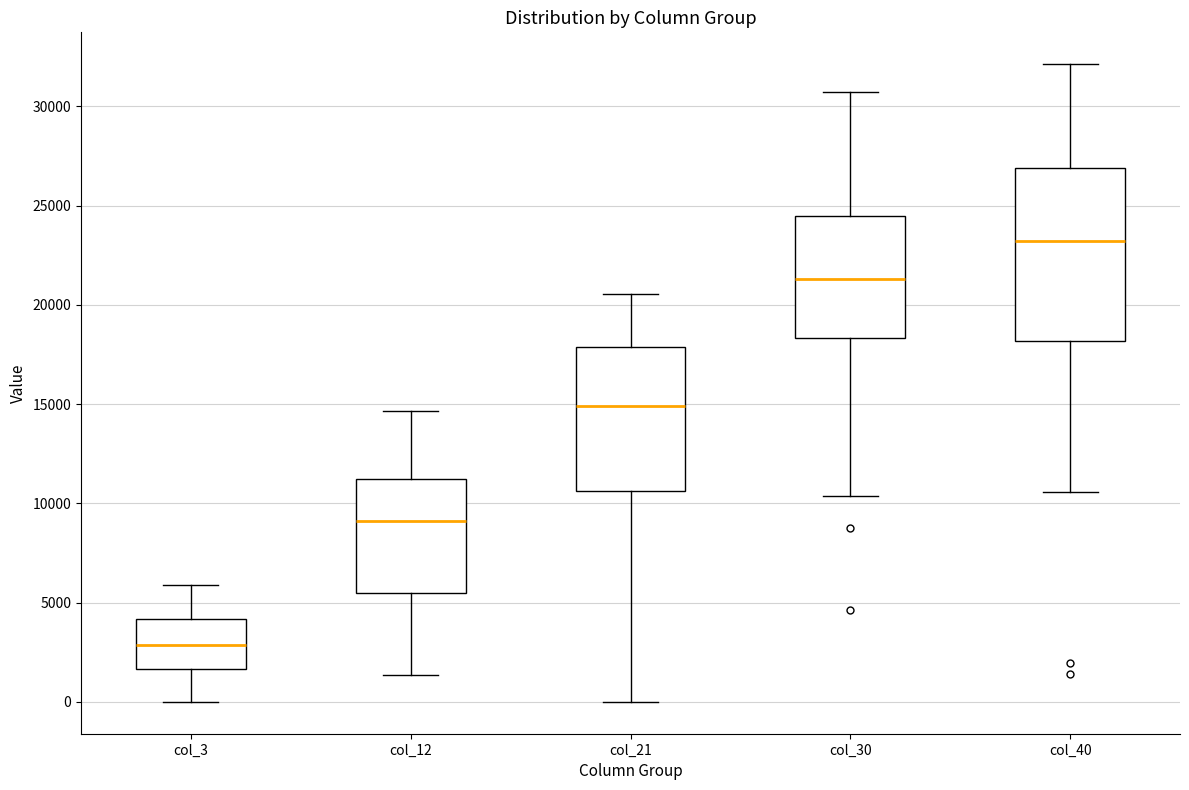

Reading left to right, read every box against the y-axis: the position of its median line, the range the box covers, and the ends of its whiskers. The values are not printed on the chart, so give them approximately, as read against the axis.

col_3: median 3000, box 1500 to 4000, whiskers 0 to 6000
col_12: median 9000, box 5500 to 11000, whiskers 1500 to 14500
col_21: median 15000, box 10500 to 18000, whiskers 0 to 20500
col_30: median 21500, box 18500 to 24500, whiskers 10500 to 30500
col_40: median 23000, box 18000 to 27000, whiskers 10500 to 32000